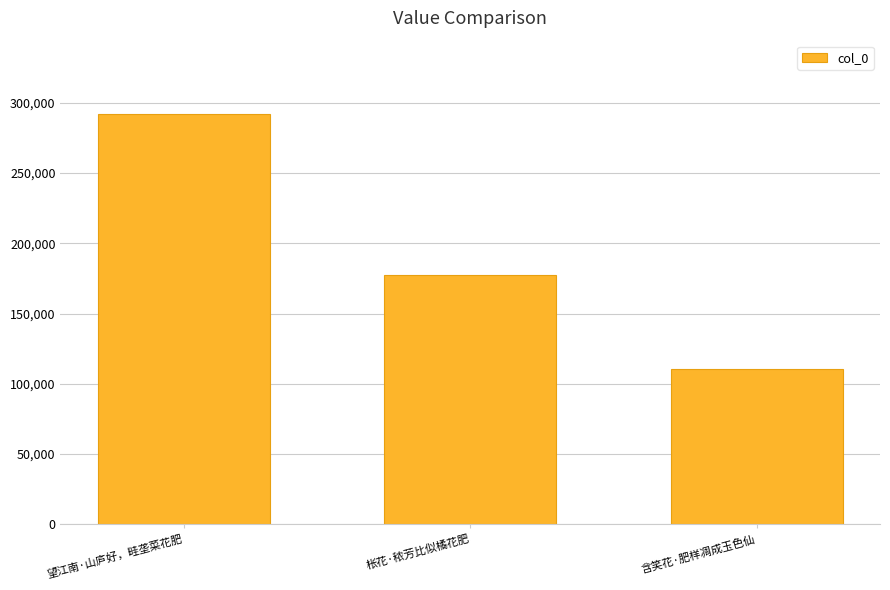

Is it true that the value at 含笑花·肥样凋成玉色仙 is 110301?

True